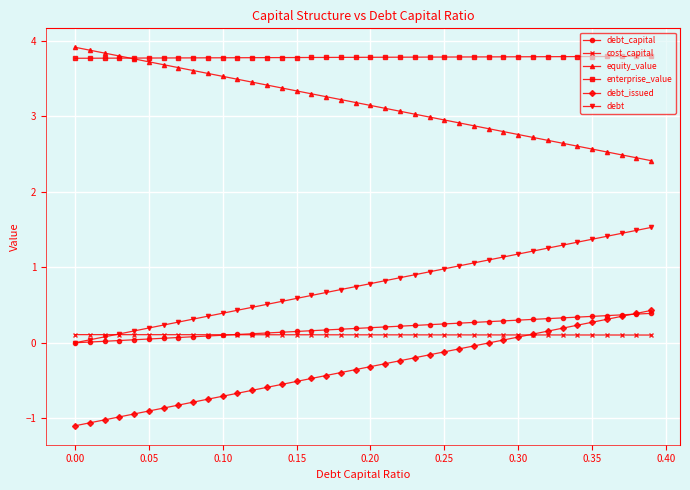

What is the value of the enterprise_value point at the 31st from the left?

3.8